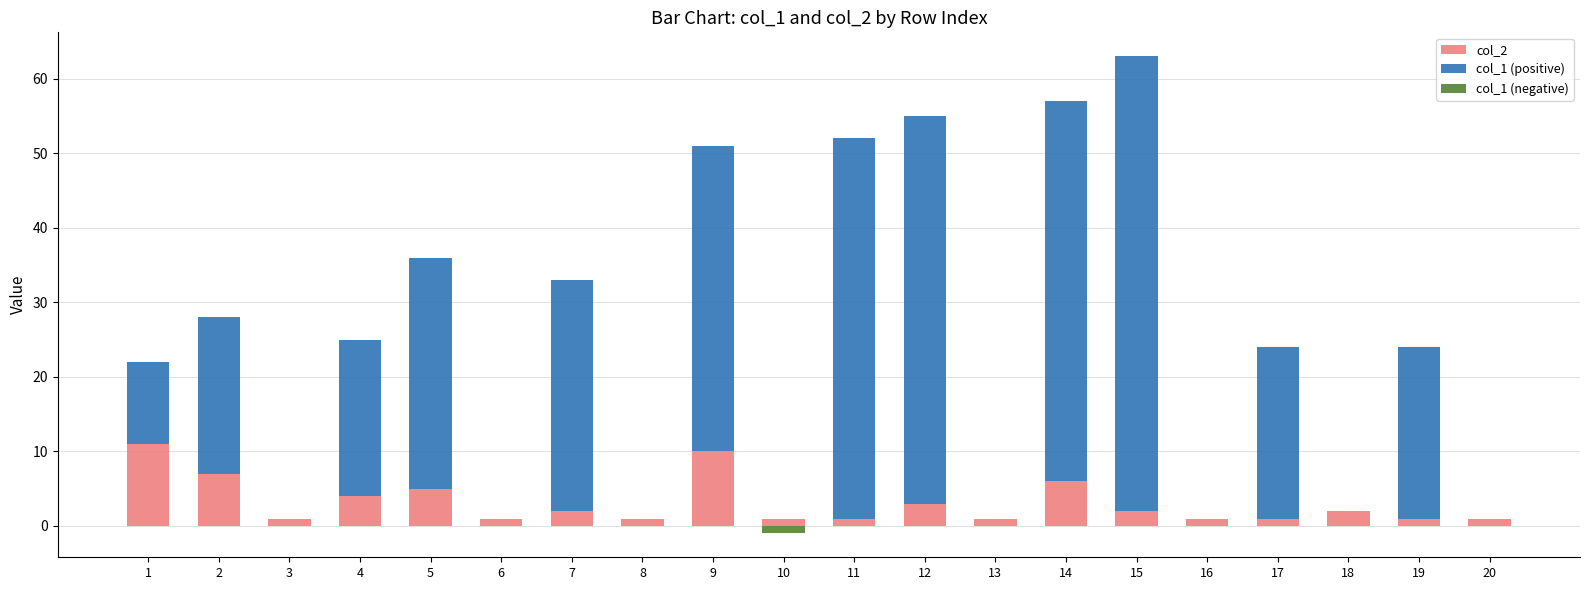

Which category has the lowest value across all series?

10